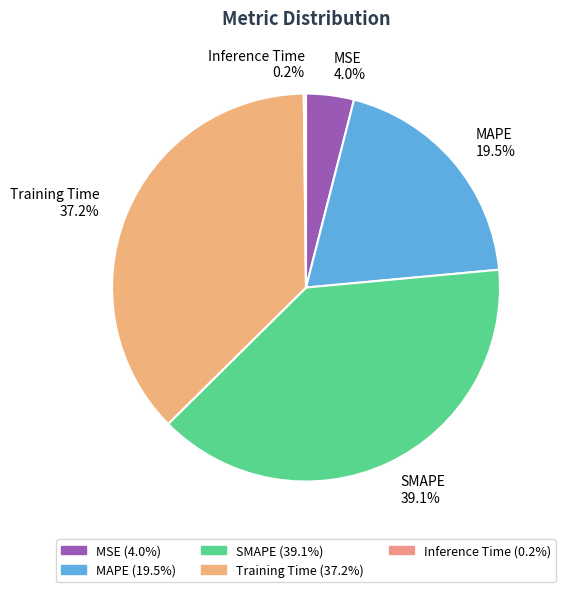

The SMAPE slice represents 33% of the pie. True or false?

False